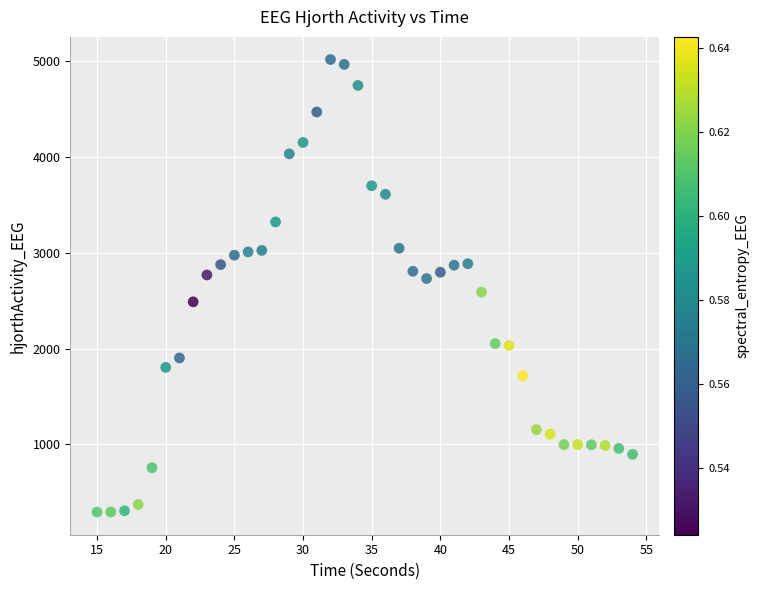

What is the range of X values (max minus min)?

39.0